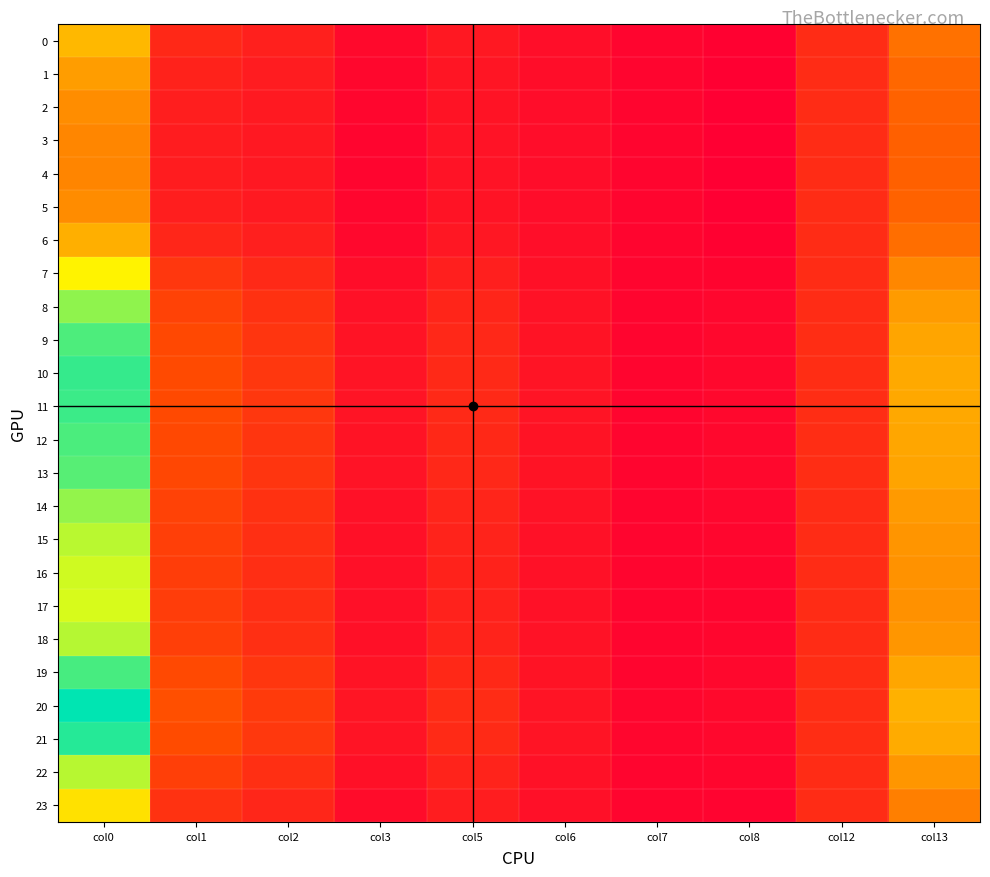

What is the maximum value shown in the chart?

4.3